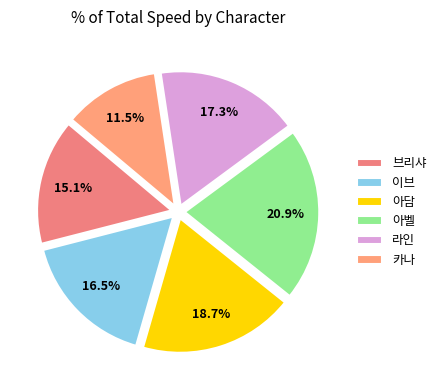

Combined, what portion of the pie is 카나 and 브리샤?

26.6%